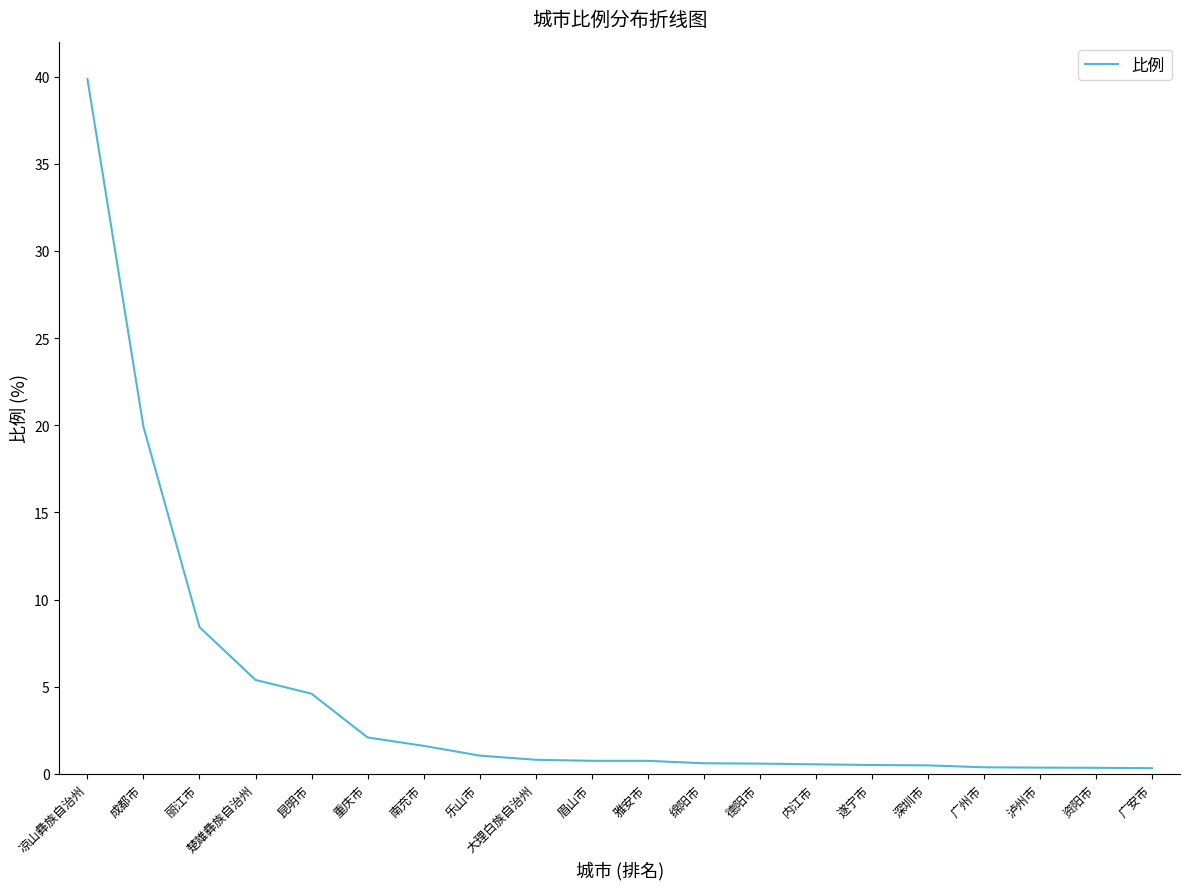

What is the difference between the maximum and minimum values?

39.5